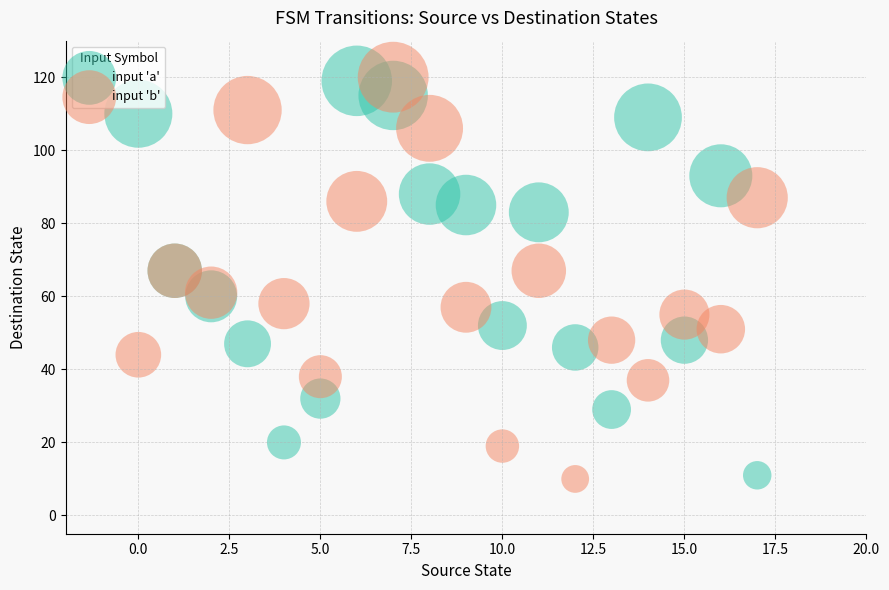

What are all the series names shown in the legend?

input 'a', input 'b'